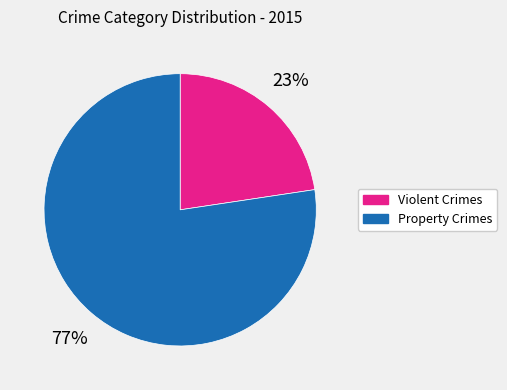

To the nearest percent, what is the average slice percentage?

50%